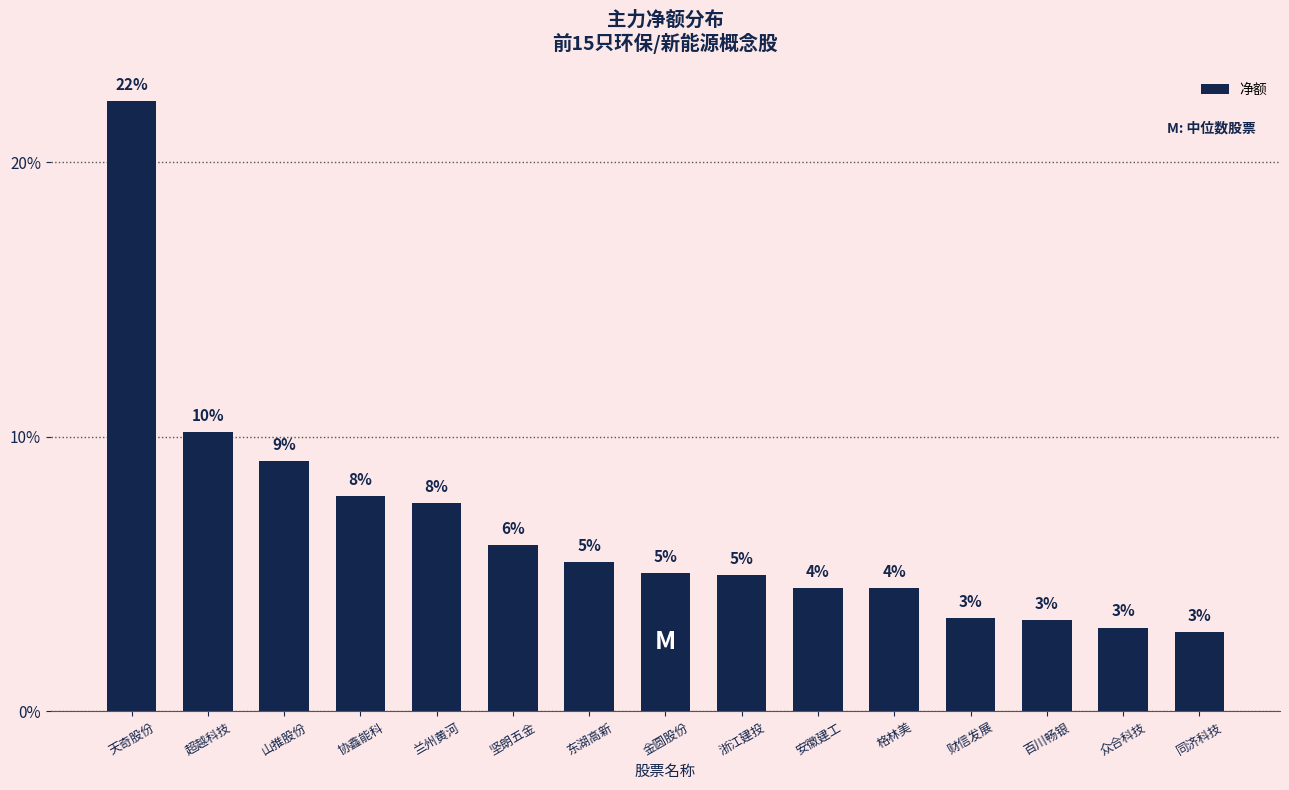

What is the change in value from 坚朗五金 to 同济科技?

-3.2